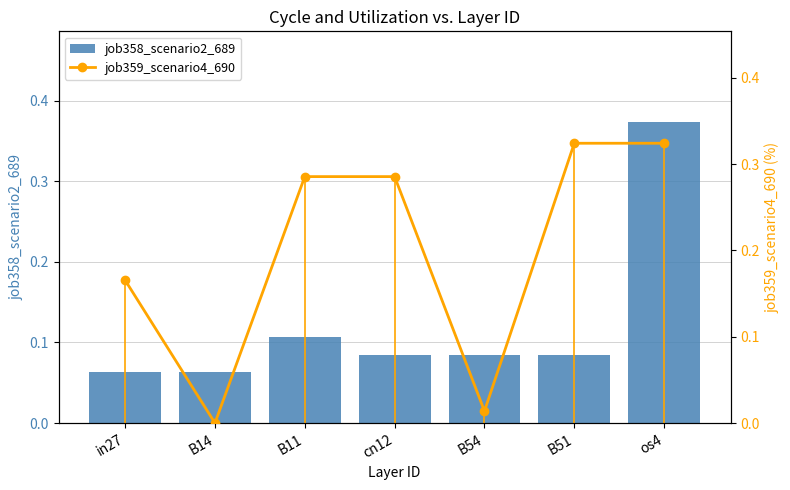

Which series has the largest range (max minus min)?

job359_scenario4_690